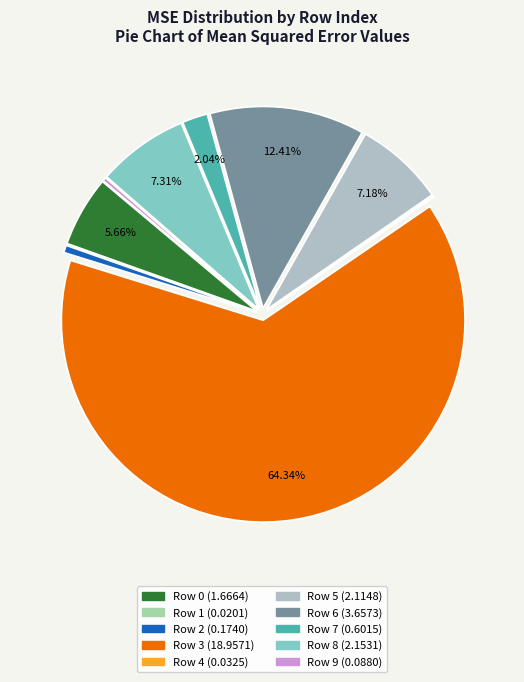

How many segments does this pie chart have?

10